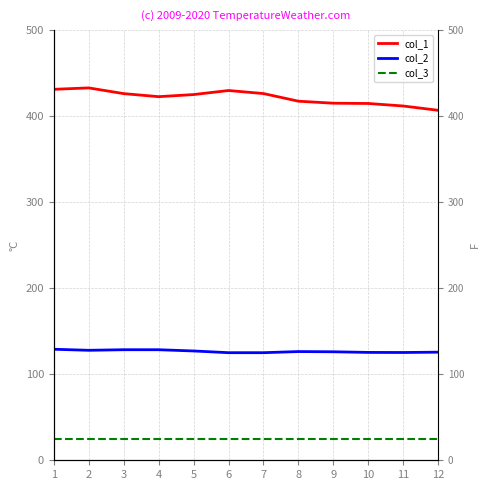

What is the difference between the col_2 values at 8 and 5?

0.7